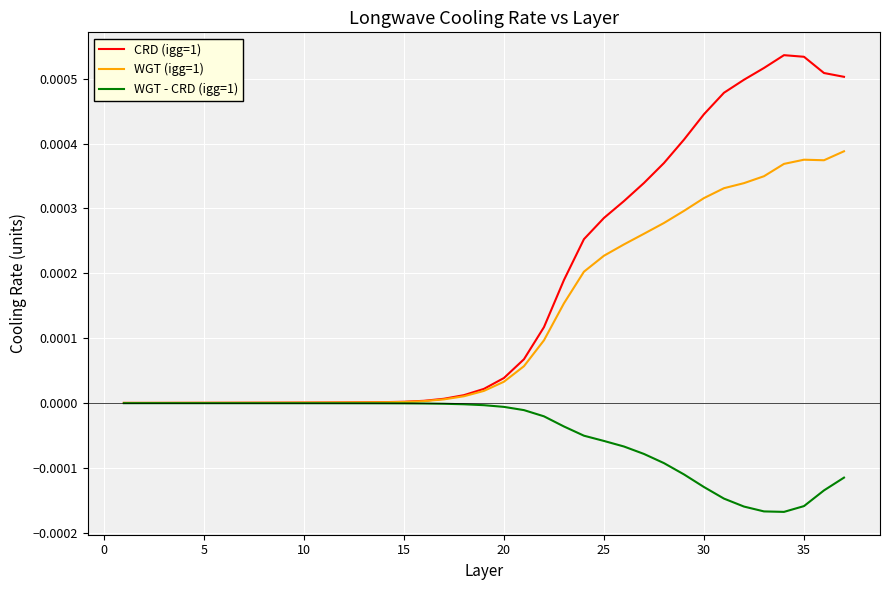

Which series has the largest range (max minus min)?

CRD (igg=1)